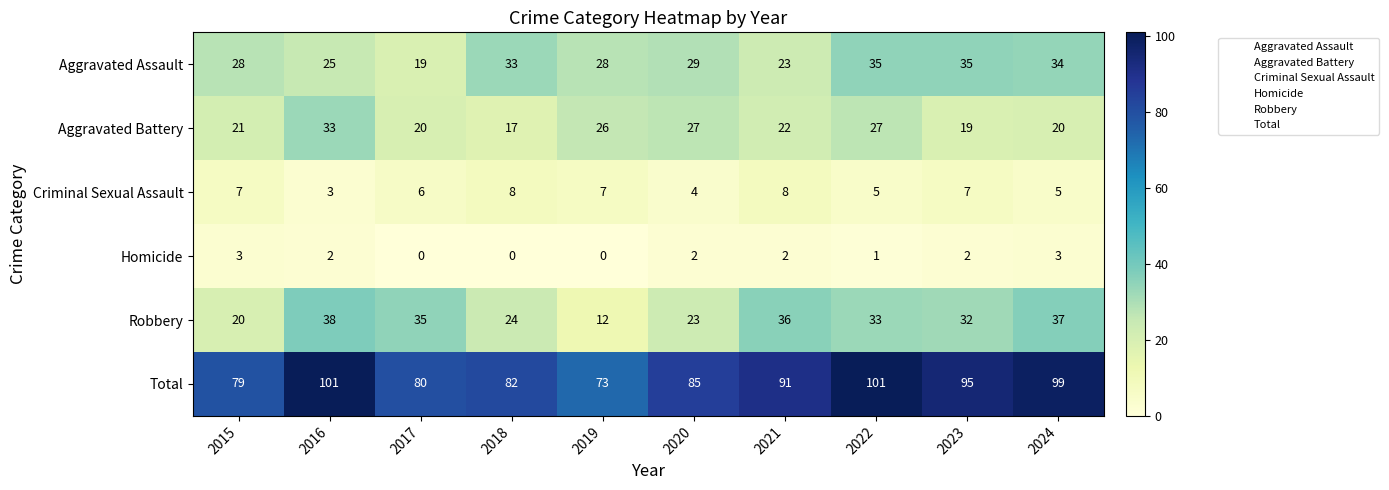

What is the difference between the maximum and minimum values in the Aggravated Battery series?

16